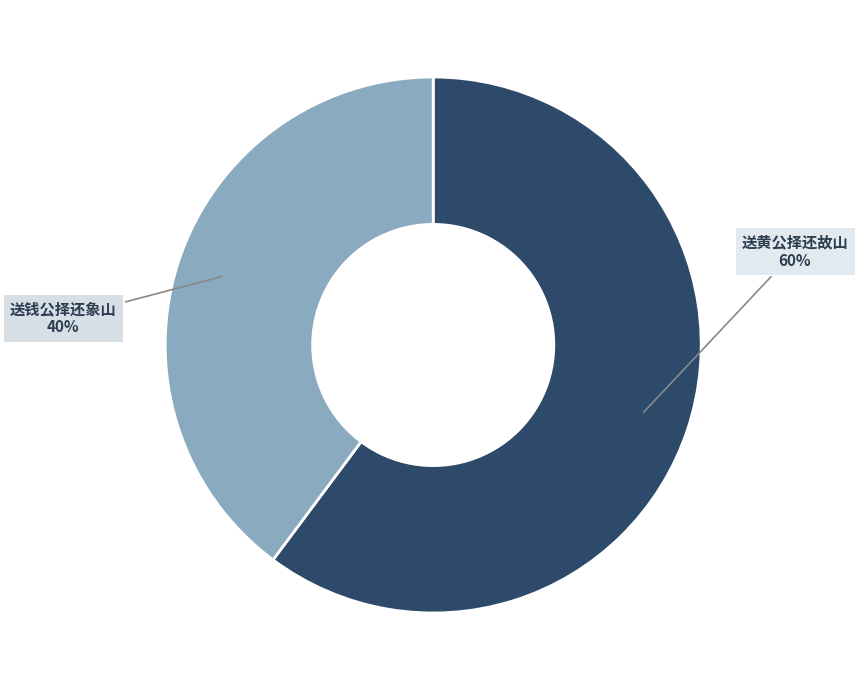

Which slice is the largest?

送黄公择还故山